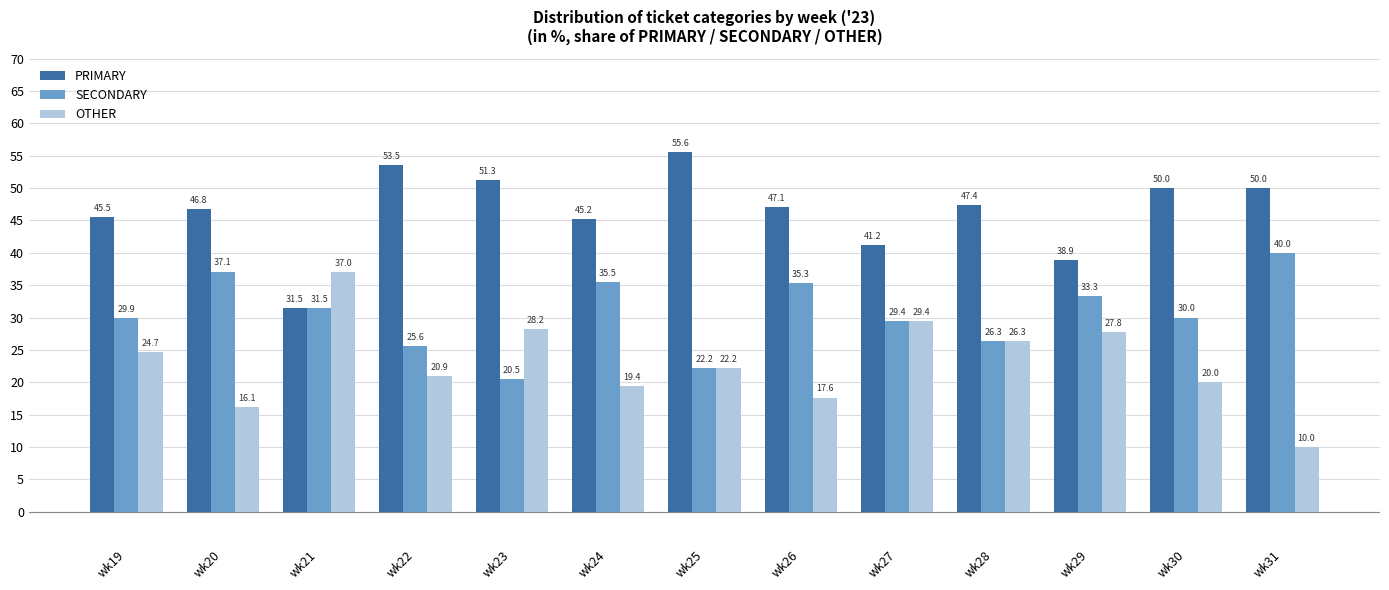

Which series changed the most between wk27 and wk30?

OTHER